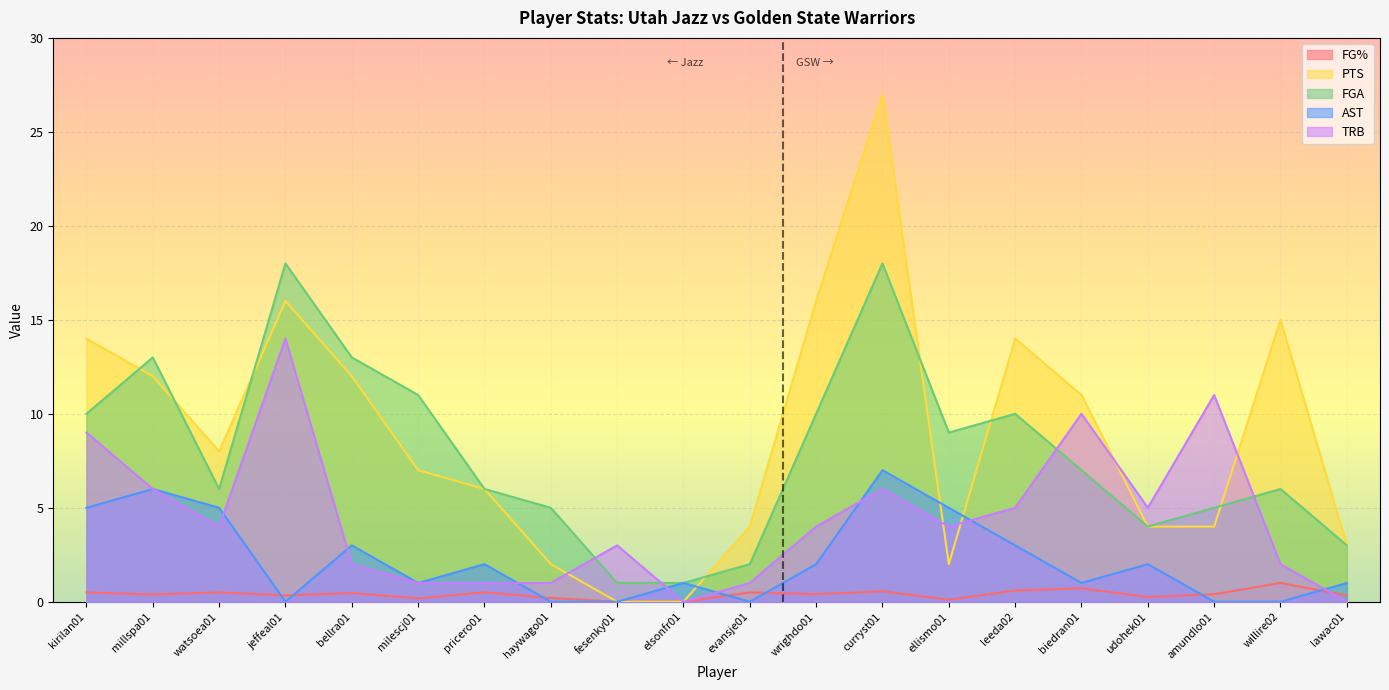

Where do FGA and PTS first cross each other?

kirilan01 and millspa01